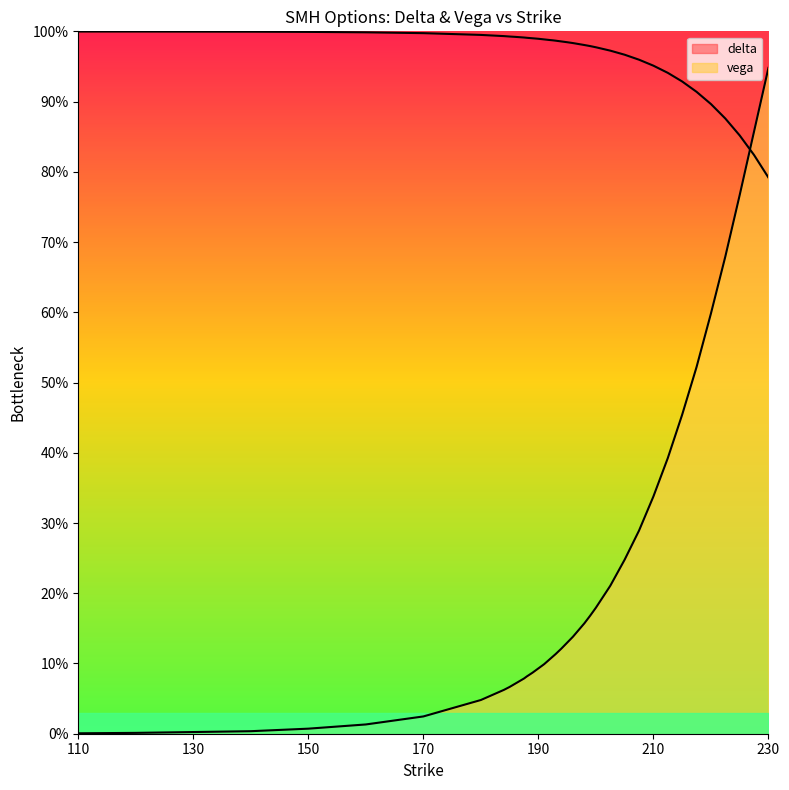

Reading left to right, what are all the values shown in this chart?

delta: 110=100.0	120=100.0	130=100.0	140=100.0	150=99.9	160=99.9	170=99.7	180=99.5	184=99.3	185=99.3	186=99.2	187=99.2	187.5=99.1	188=99.1	189=99.0	190=98.9	191=98.9	192=98.8	192.5=98.7	193=98.7	194=98.6	195=98.5	196=98.3	197=98.2	197.5=98.1	198=98.0	199=97.9	200=97.7	202.5=97.2	205=96.7	207.5=96.0	210=95.1	212.5=94.1	215=92.9	217.5=91.4	220=89.6	222.5=87.6	225=85.2	227.5=82.4	230=79.2
vega: 110=0.1	120=0.1	130=0.2	140=0.4	150=0.7	160=1.3	170=2.5	180=4.8	184=6.2	185=6.7	186=7.1	187=7.6	187.5=7.9	188=8.2	189=8.7	190=9.3	191=9.9	192=10.6	192.5=11.0	193=11.3	194=12.1	195=13.0	196=13.8	197=14.8	197.5=15.2	198=15.7	199=16.8	200=17.9	202.5=21.1	205=24.8	207.5=28.9	210=33.8	212.5=39.2	215=45.4	217.5=52.2	220=59.8	222.5=67.9	225=76.7	227.5=85.7	230=94.8